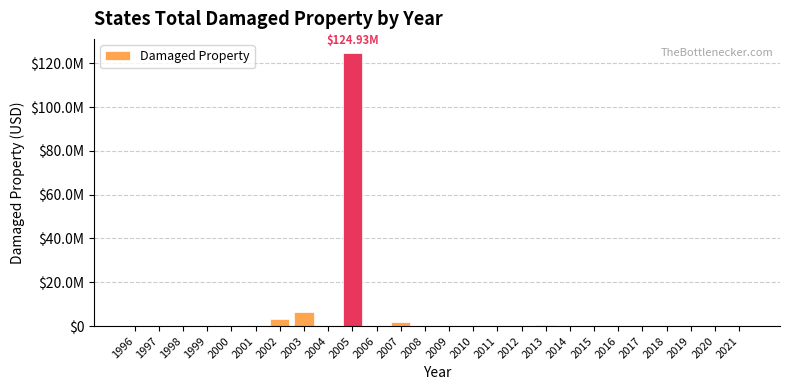

Where is the data nearest to the value 62465000?

2003